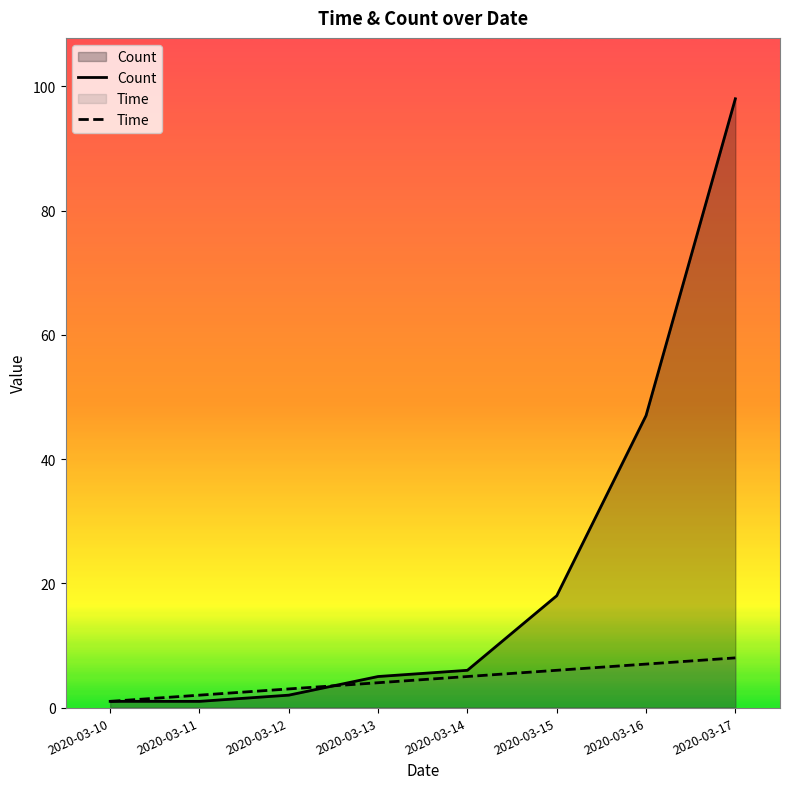

What is the sum of all Count values?

178